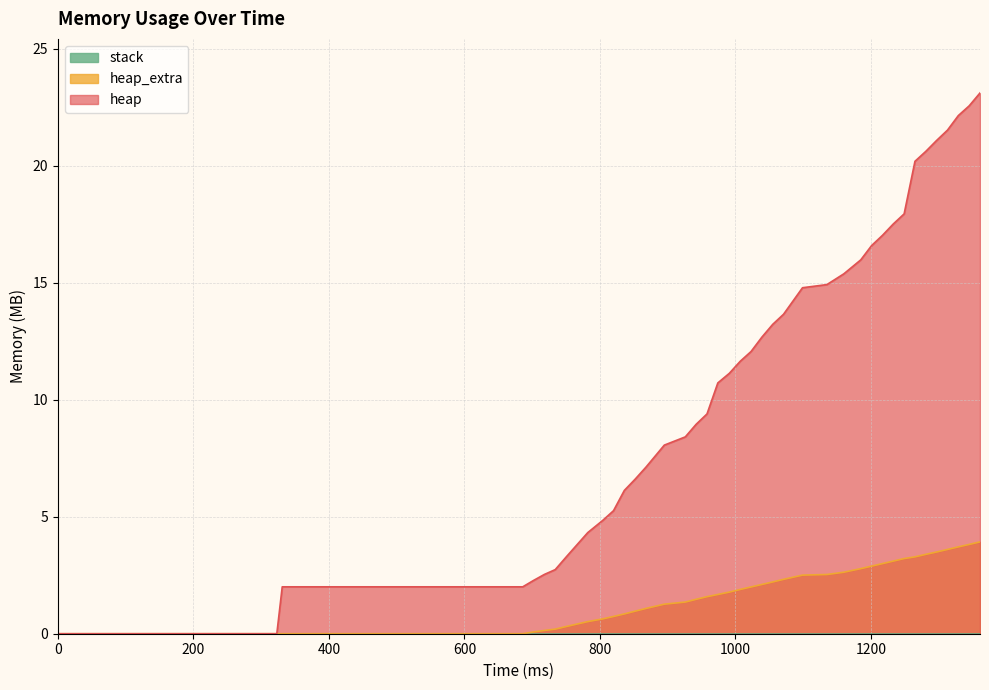

True or false: heap has more than 1 interior local peaks.

False